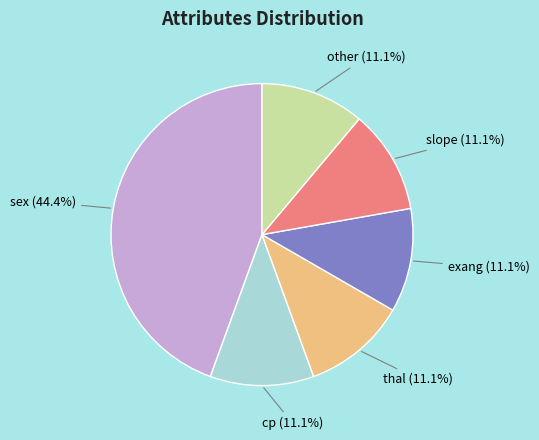

Does any single category account for the majority?

No